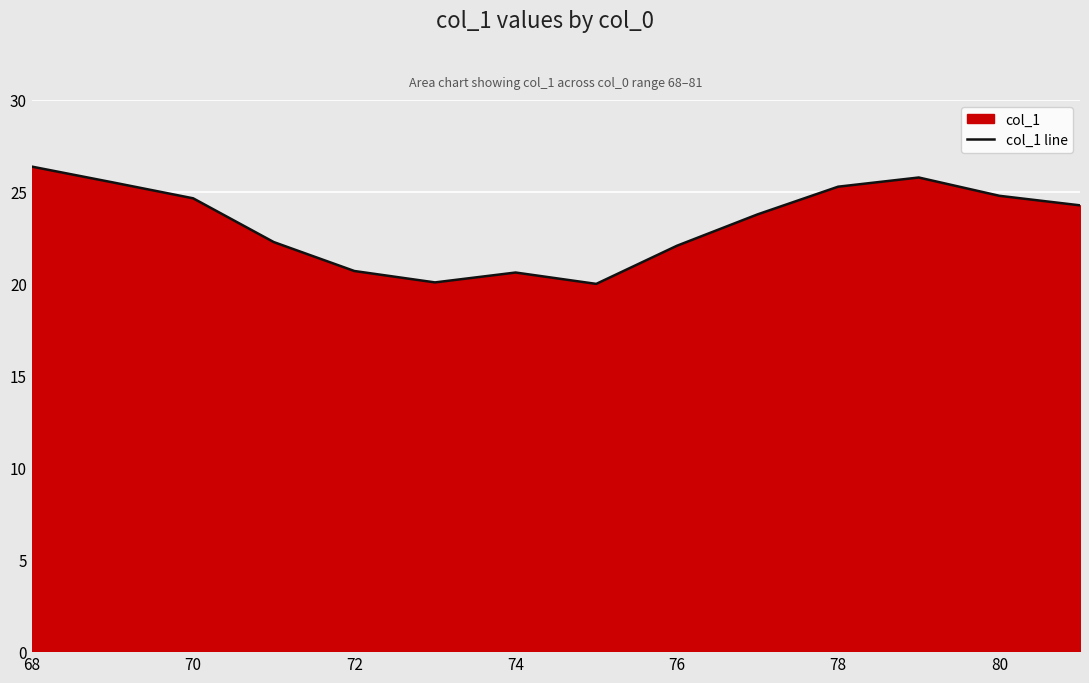

What is the difference between the second highest and second lowest values?

5.7